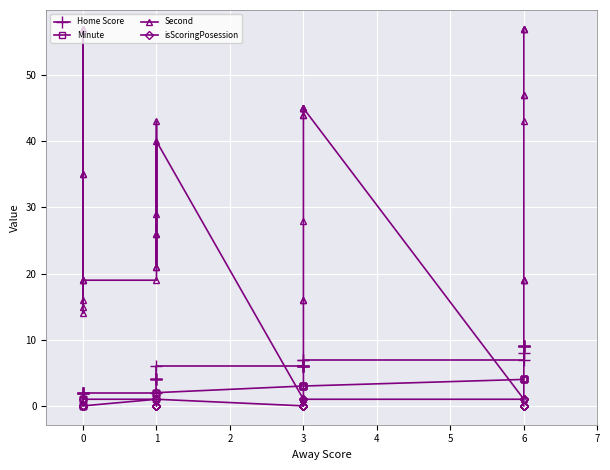

True or false: Second and isScoringPosession intersect in this chart.

False